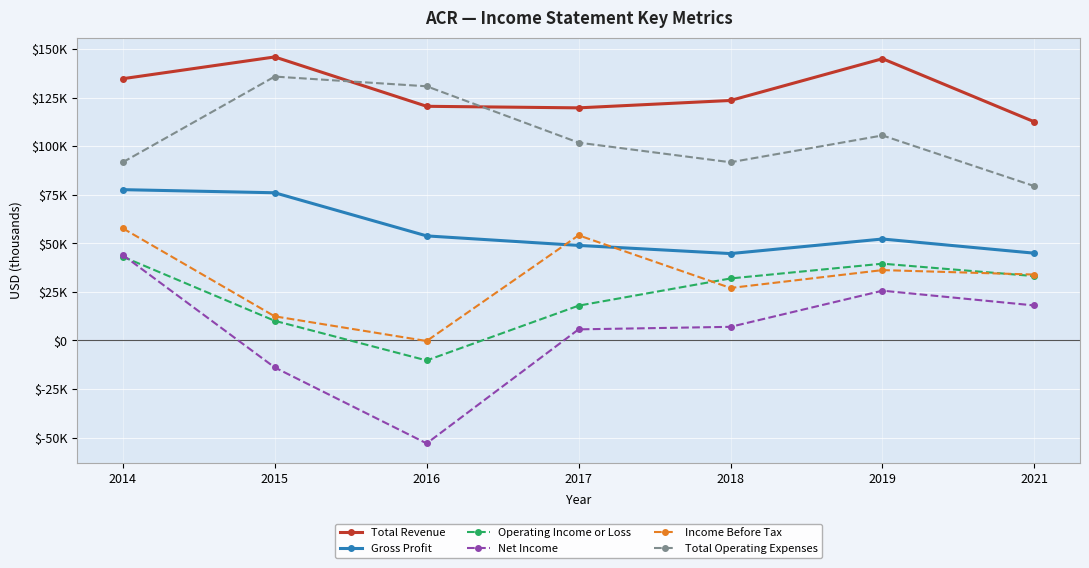

Reading left to right, extract all data points from this chart.

Total Revenue: 2014=134700	2015=145900	2016=120500	2017=119700	2018=123500	2019=145000	2021=112500
Gross Profit: 2014=77600	2015=76000	2016=53800	2017=48900	2018=44700	2019=52200	2021=44900
Operating Income or Loss: 2014=43100	2015=10100	2016=-10300	2017=17900	2018=31900	2019=39500	2021=33100
Net Income: 2014=44000	2015=-13900	2016=-53000	2017=5700	2018=7000	2019=25600	2021=18000
Income Before Tax: 2014=57700	2015=12400	2016=-300	2017=54100	2018=27000	2019=36200	2021=33900
Total Operating Expenses: 2014=91700	2015=135800	2016=130800	2017=101800	2018=91700	2019=105500	2021=79400